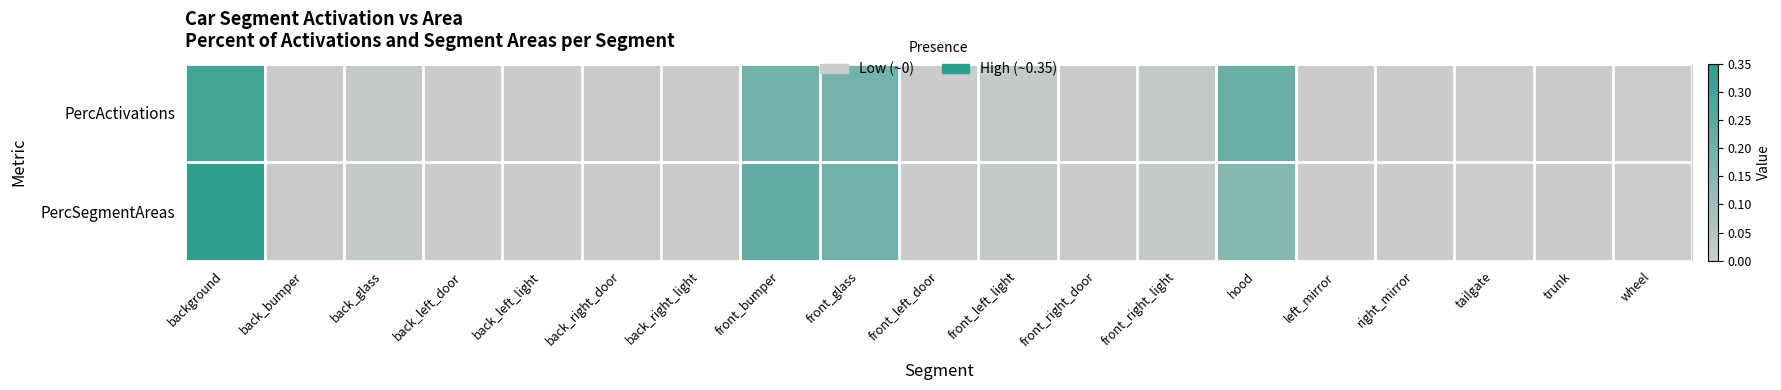

At which category is the sum across all series the highest?

background